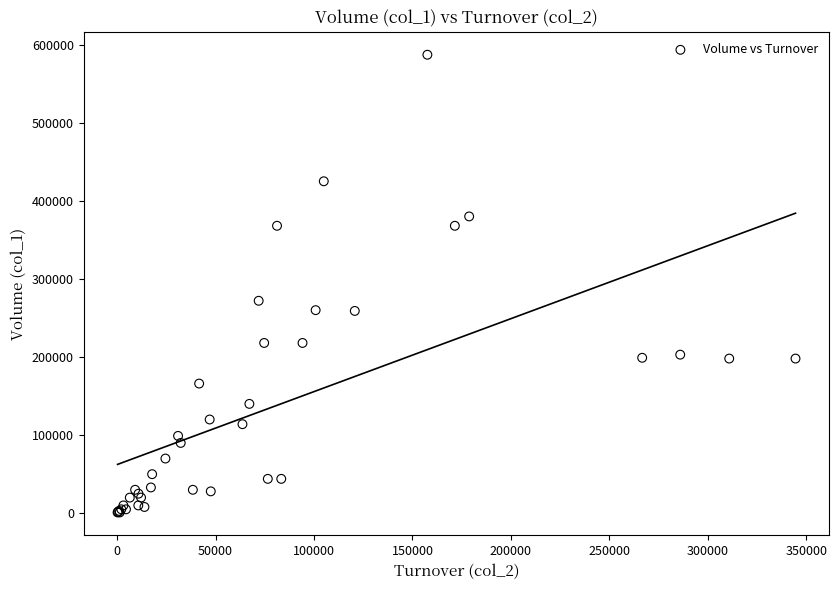

What Y value in the scatter plot is closest to 294000?

272000